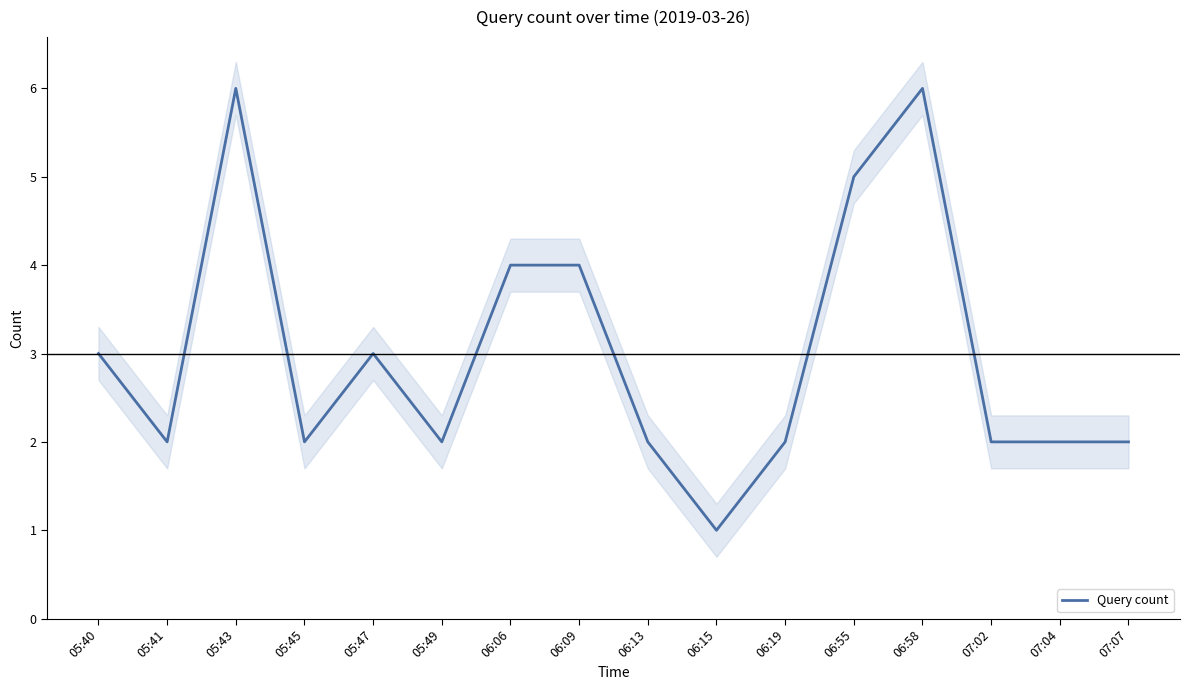

List the labels in order of value, largest first.

05:43, 06:58, 06:55, 06:06, 06:09, 05:40, 05:47, 05:41, 05:45, 05:49, 06:13, 06:19, 07:02, 07:04, 07:07, 06:15